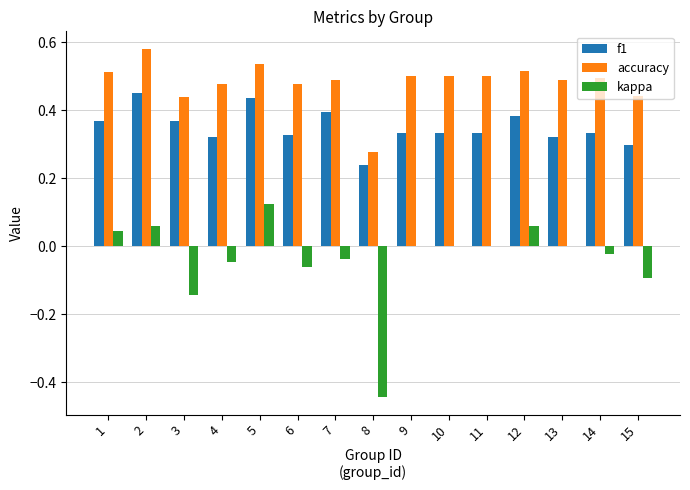

How many distinct data groups are displayed?

3